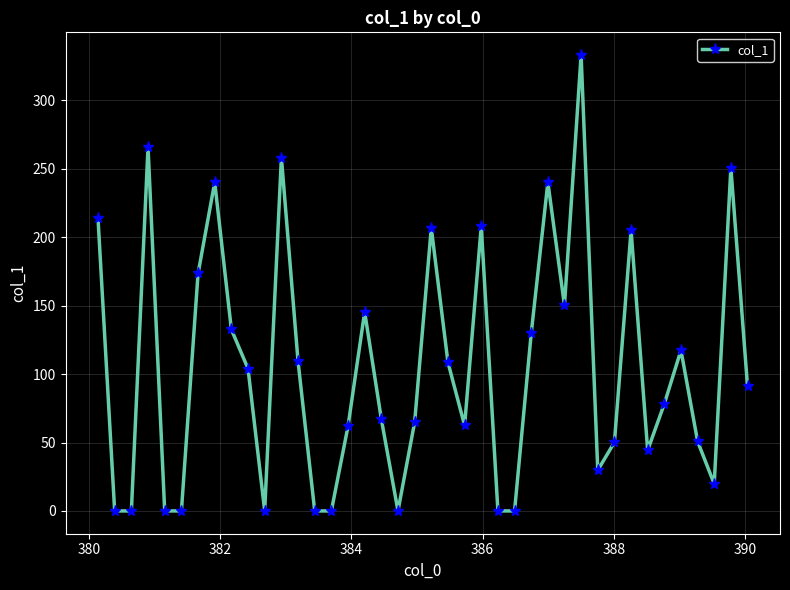

True or false: the data has more than 0 interior local peaks.

True